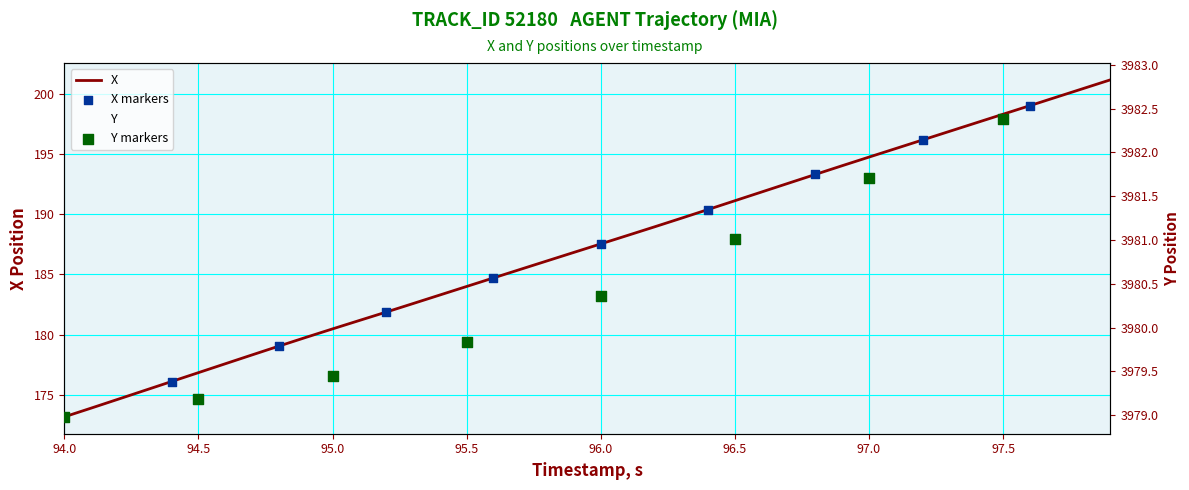

At how many categories does at least one series exceed 3663?

40